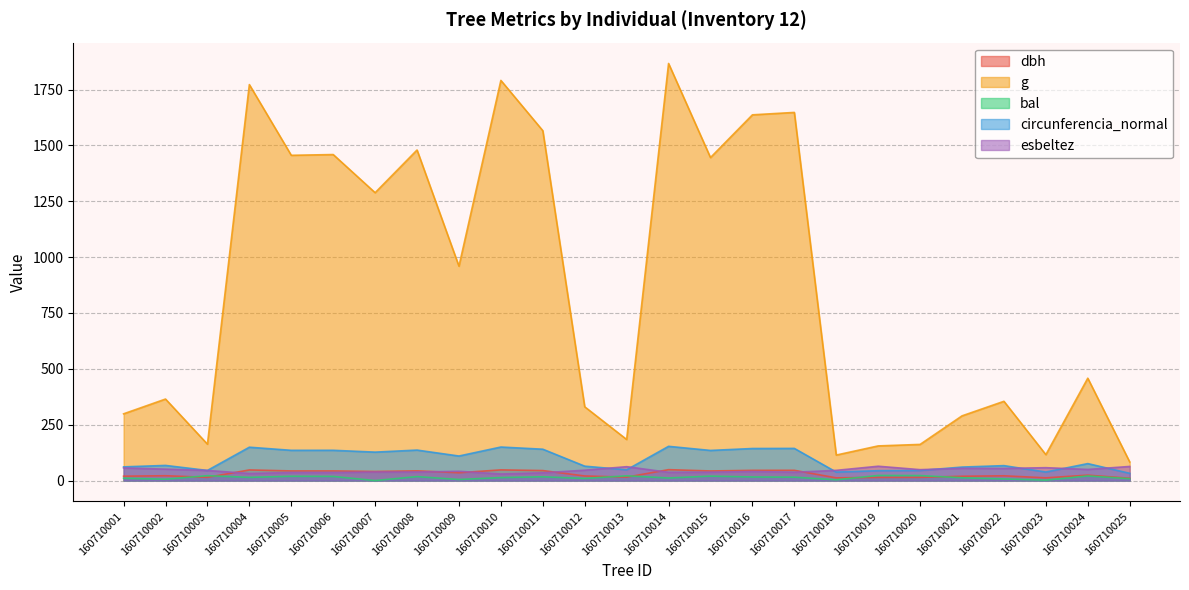

What is the sum of the g values at 160710008 and 160710007?

2767.6